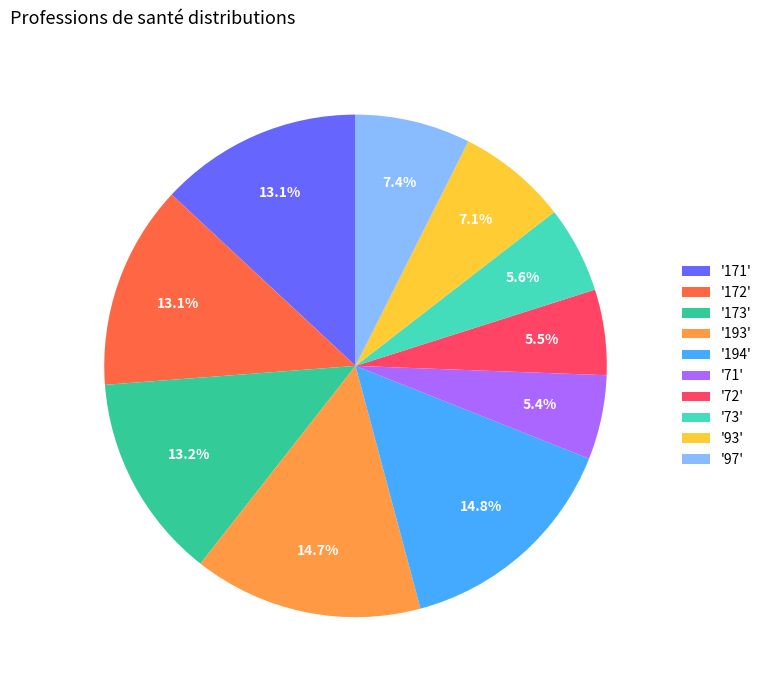

Count the number of slices in the pie.

10